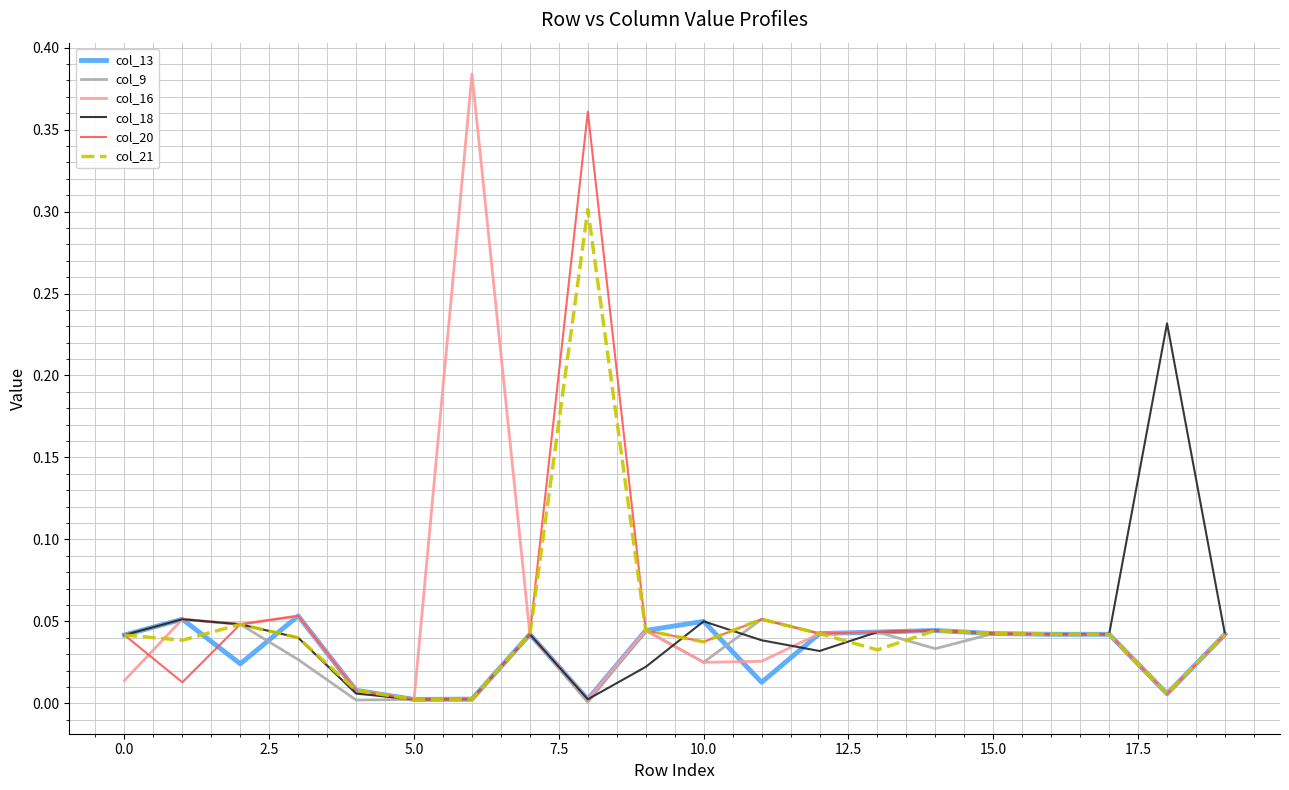

How many series are shown in this chart?

6